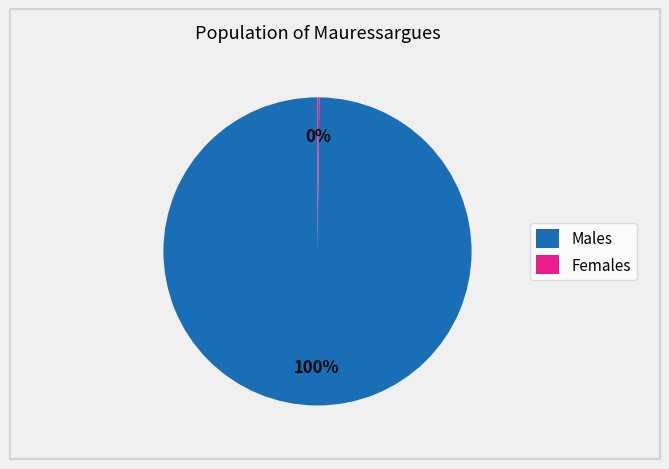

Does any single category account for the majority?

Yes